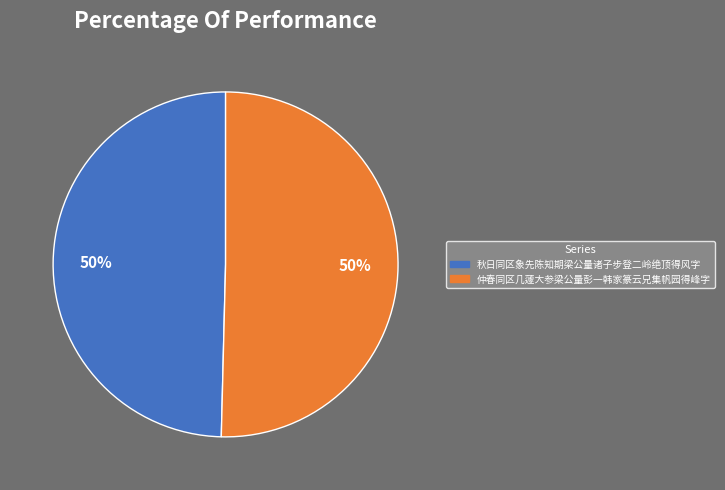

Is the sum of 仲春同区几蘧大参梁公量彭一韩家篆云兄集帆园得峰字 and 秋日同区象先陈知期梁公量诸子步登二岭绝顶得风字 greater than half?

Yes